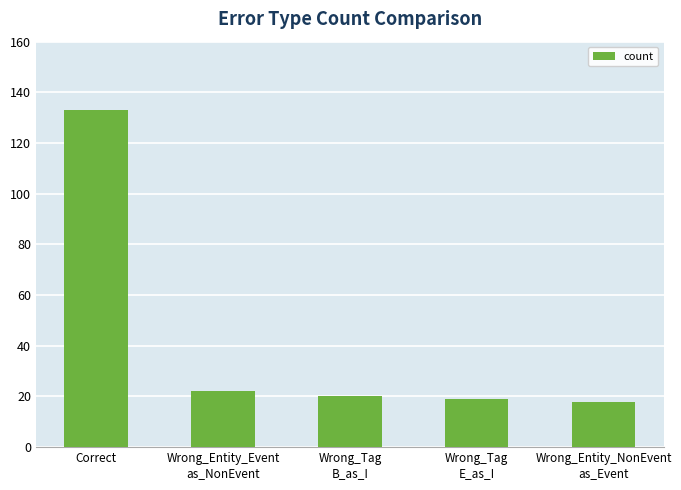

What position from the left is Wrong_Entity_Event
as_NonEvent?

2